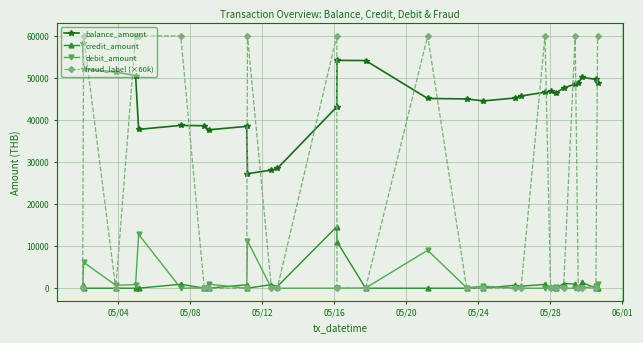

Which series has the largest range (max minus min)?

fraud_label (×60k)